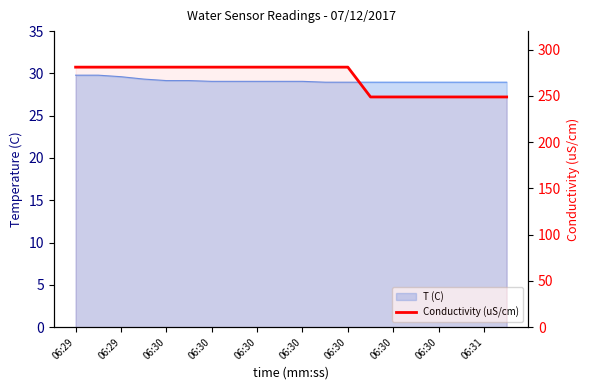

The chart shows a value of 146.1 at 06:30. True or false?

False